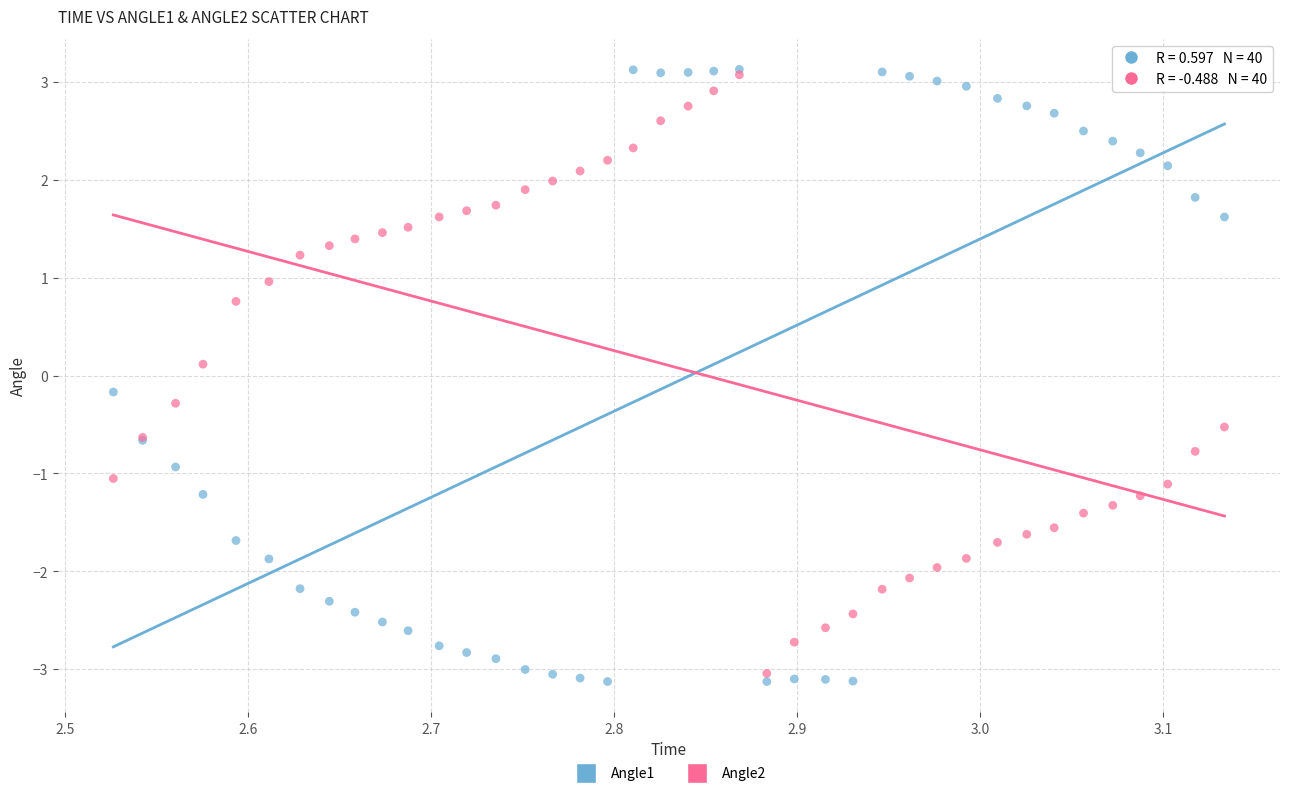

Which series has the widest spread of Y values?

Angle1